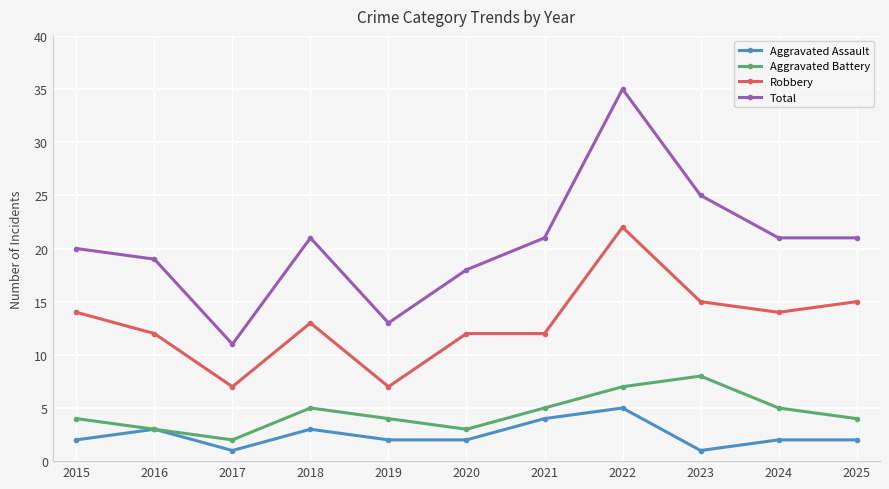

What is the value of the Aggravated Assault point at the 1st from the left?

2